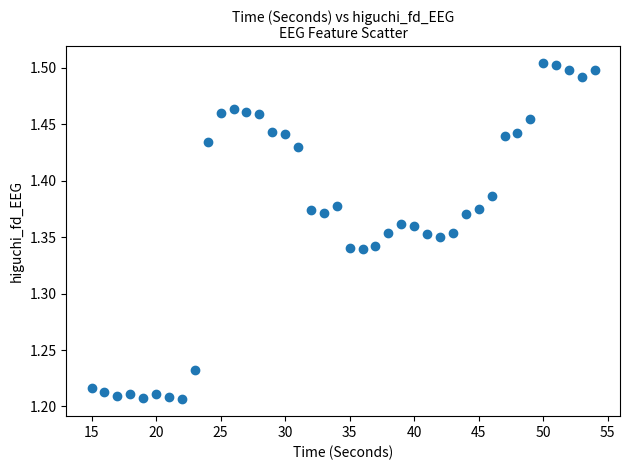

What is the range of Y values (max minus min)?

0.3